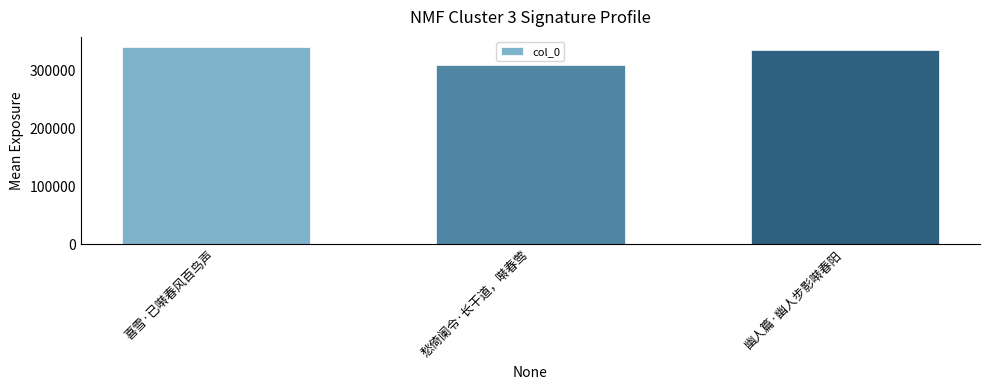

Rank the categories by value from highest to lowest.

喜雪·已啭春风百鸟声, 幽人篇·幽人步影啭春阳, 愁倚阑令·长干道，啭春莺